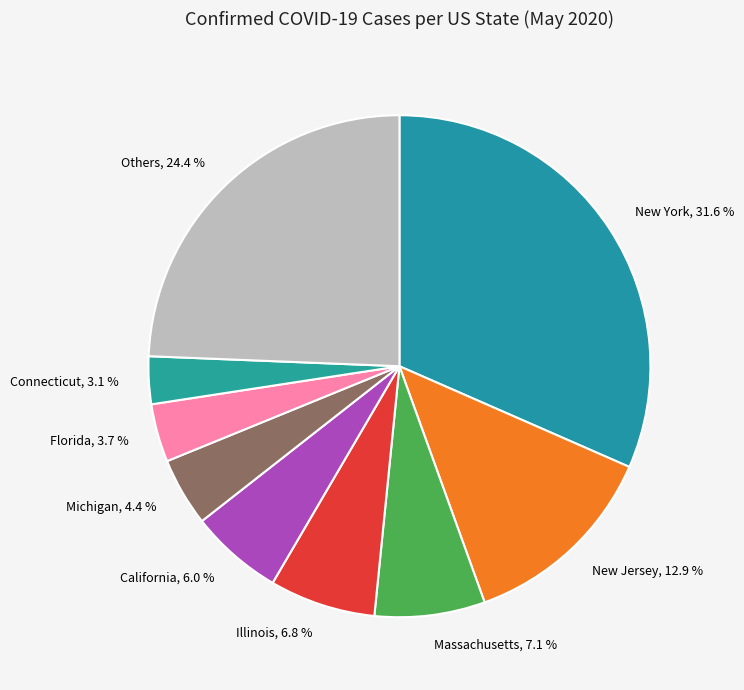

Is it true that New York is 20% of the pie?

False